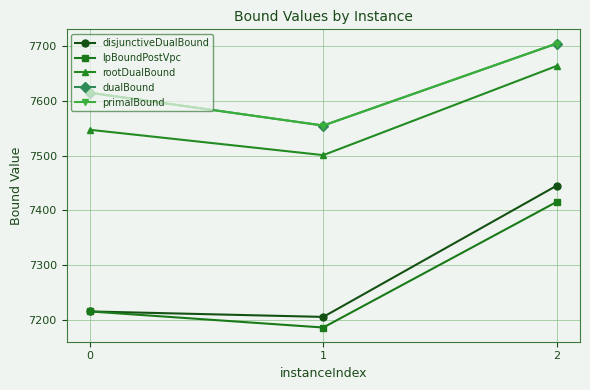

Is this an area chart (filled region under the line)?

No